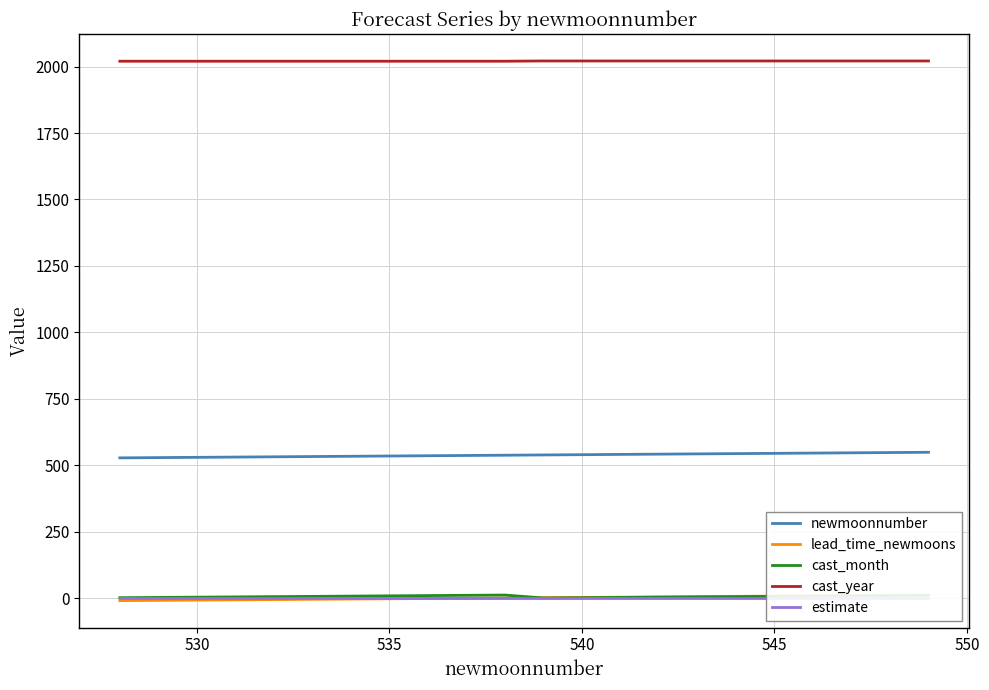

How many values in the cast_year series are below 2021?

11